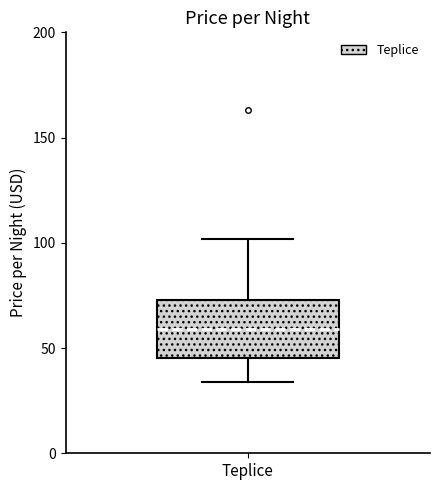

Where is the lower edge of the box for Teplice on the y-axis? The values are not printed on the chart, so give them approximately, as read against the axis.

45